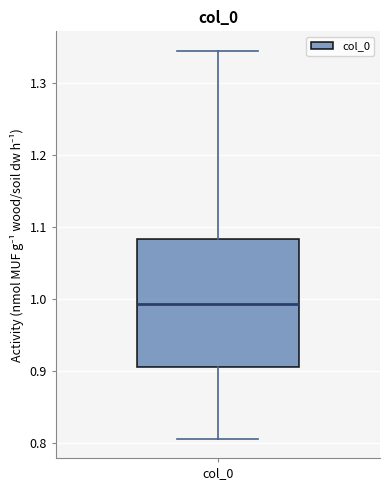

Where does the upper whisker of the box for col_0 end on the y-axis? The values are not printed on the chart, so give them approximately, as read against the axis.

1.34